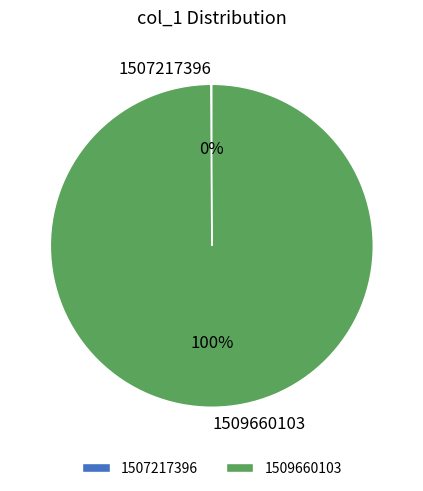

To the nearest percent, what is the difference between the largest and smallest slice percentages?

100%